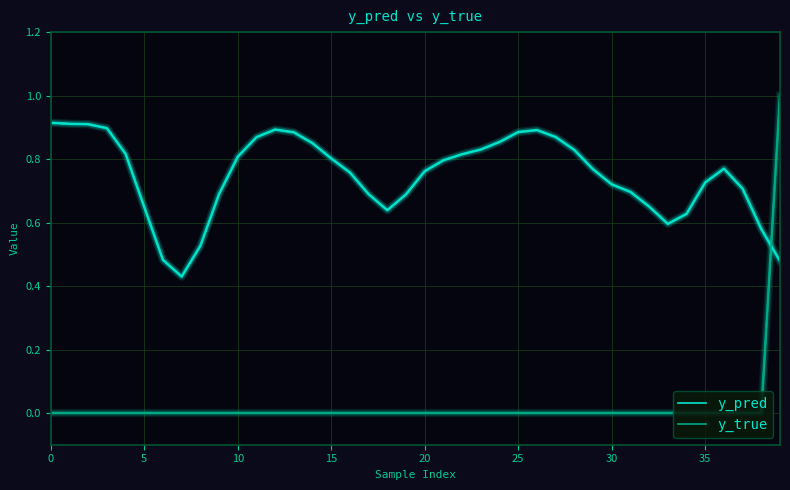

Which series has the largest total across all categories?

y_pred